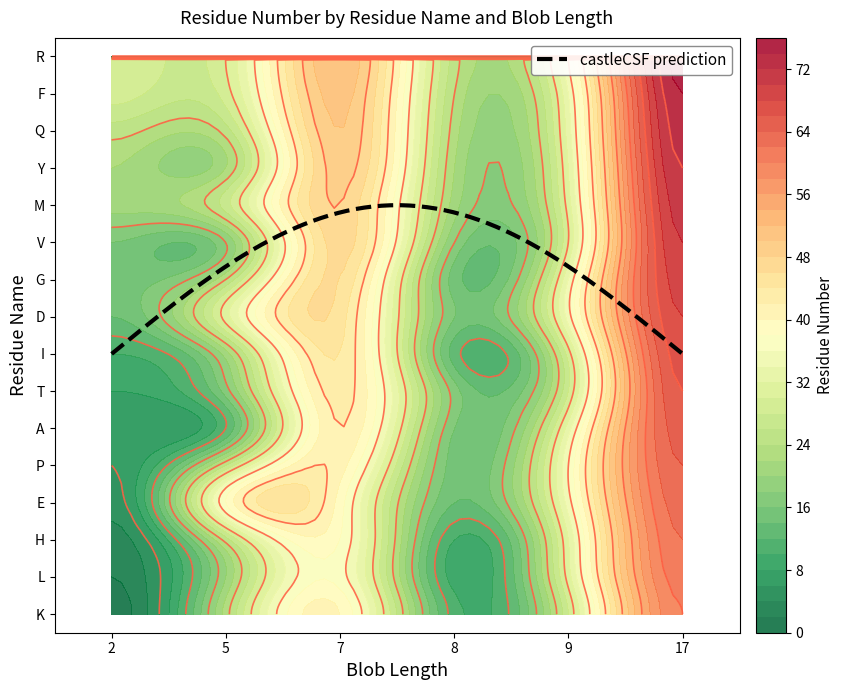

How many data points in V are above 30?

2